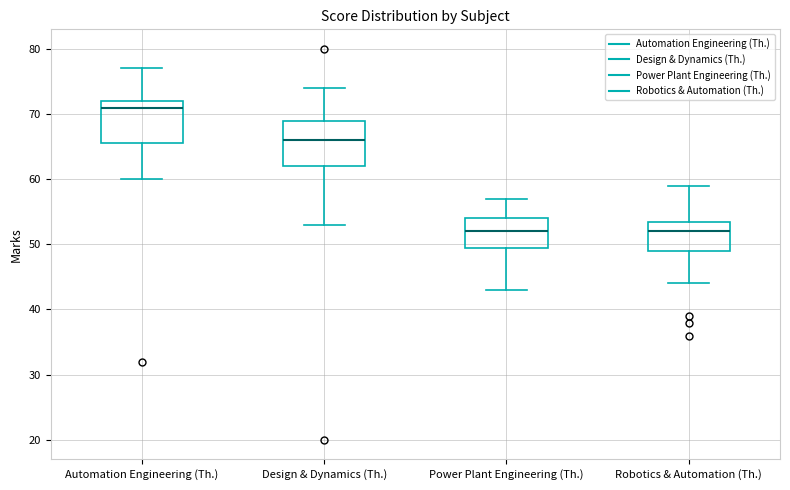

Where does the median line of the box for Robotics & Automation (Th.) sit on the y-axis? The values are not printed on the chart, so give them approximately, as read against the axis.

52